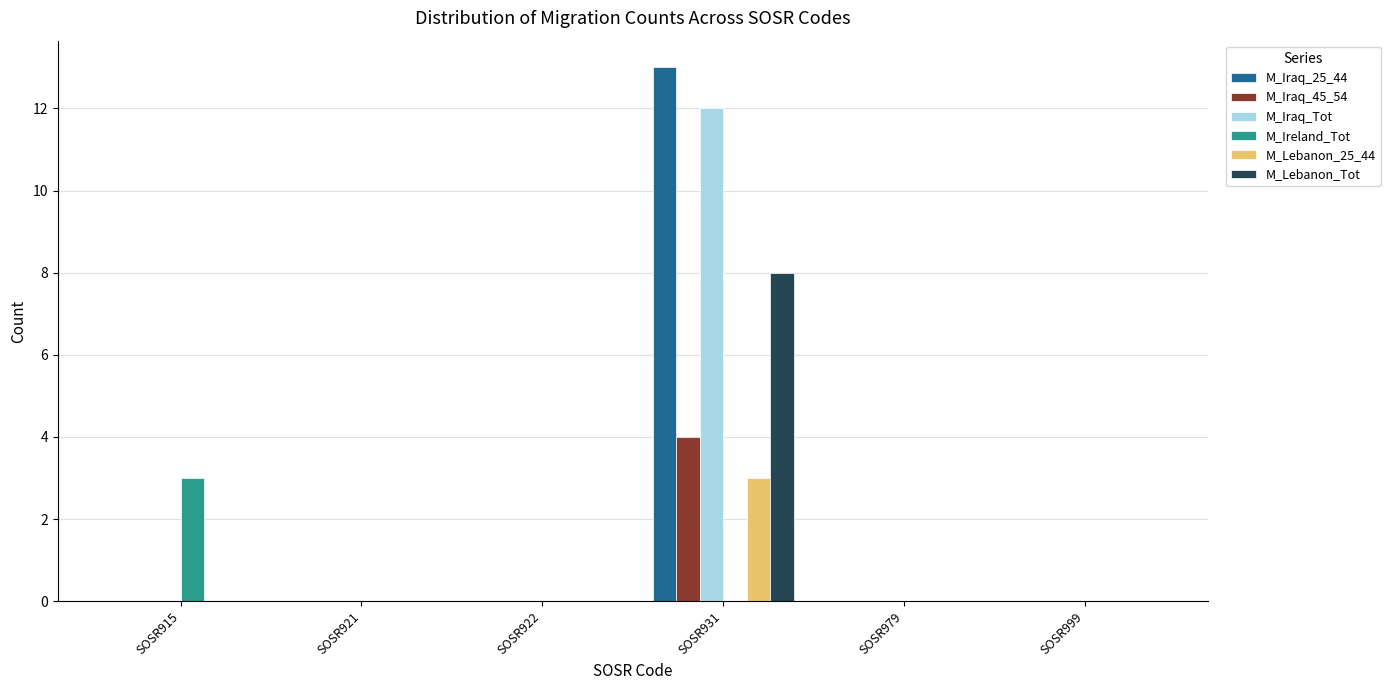

What is the average value of the M_Iraq_25_44 series?

2